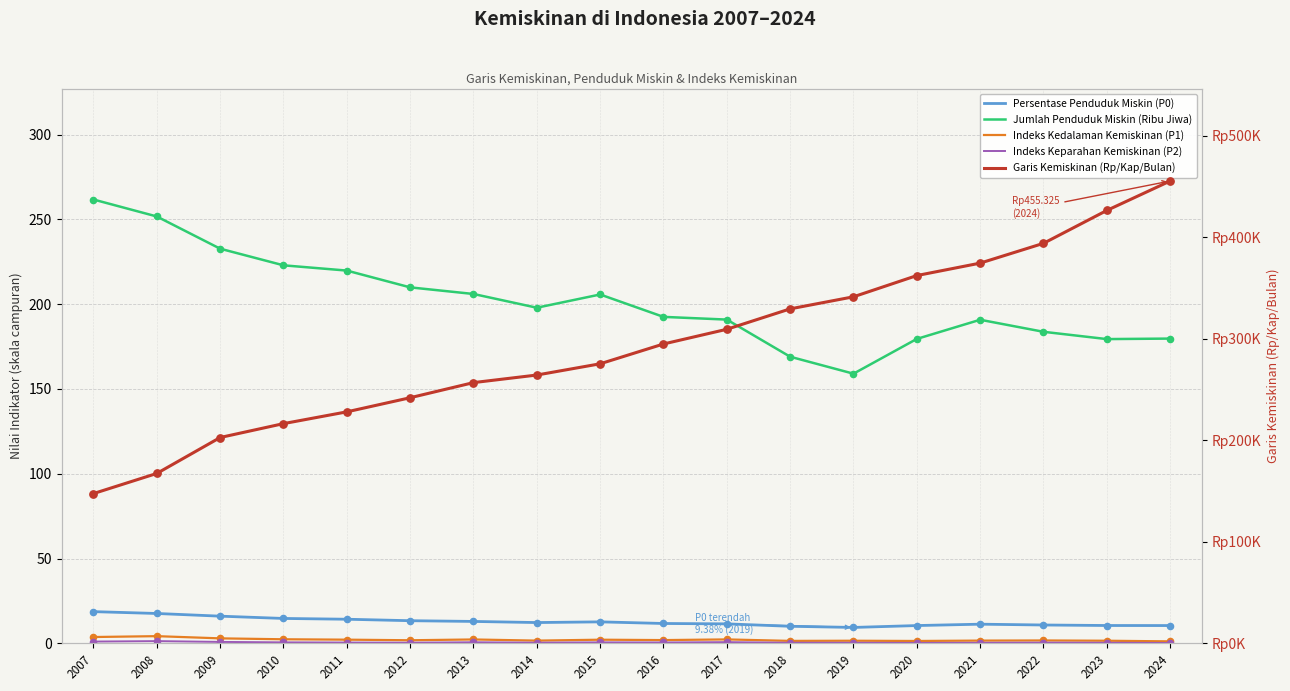

Which series has the widest spread of Y values?

Garis Kemiskinan (Rp/Kap/Bulan)